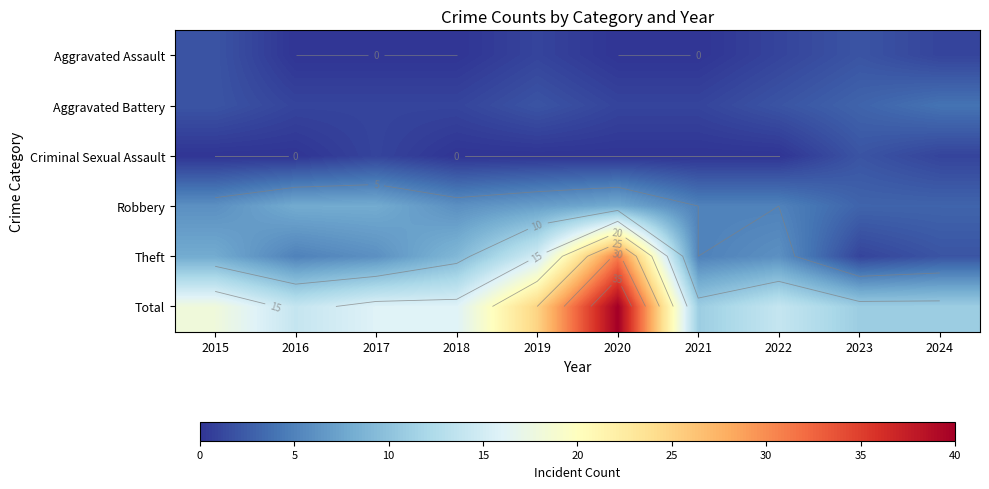

Count the number of data series in this chart.

6